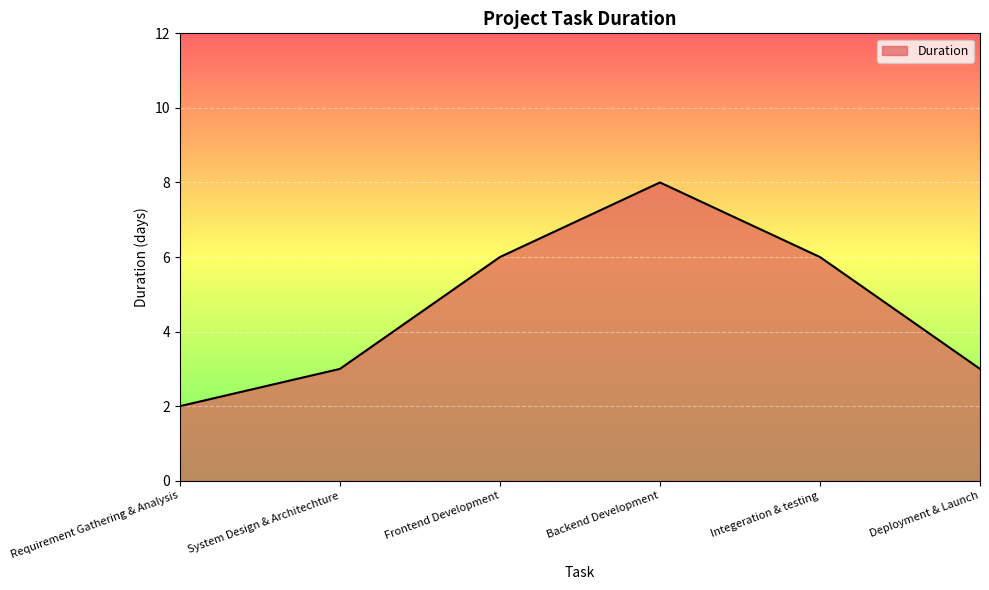

What is the sum of all values?

28